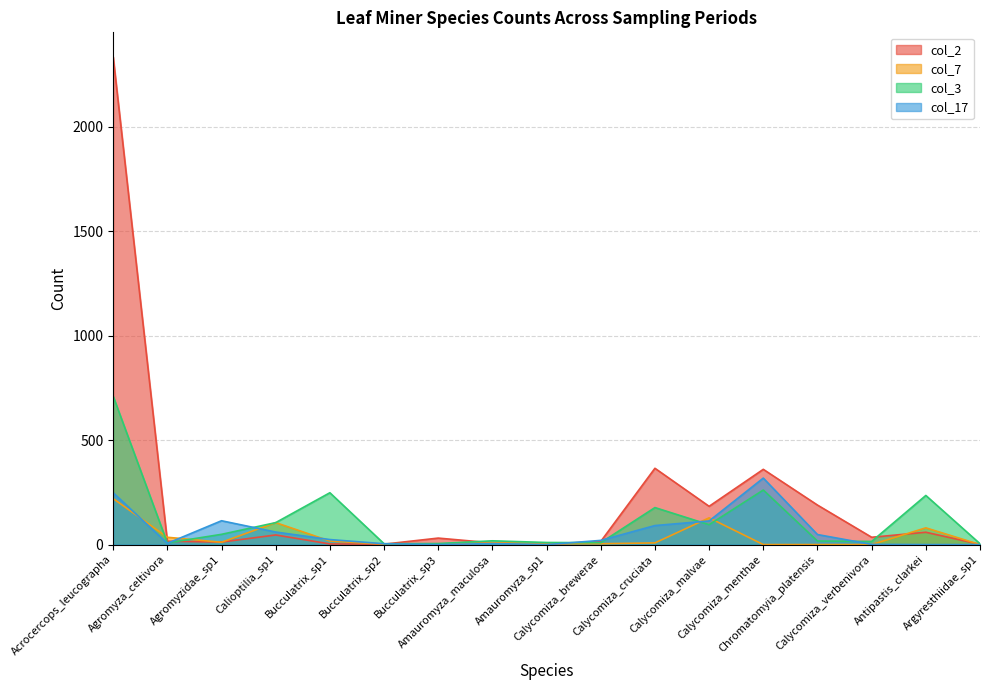

True or false: col_7 and col_2 intersect in this chart.

True